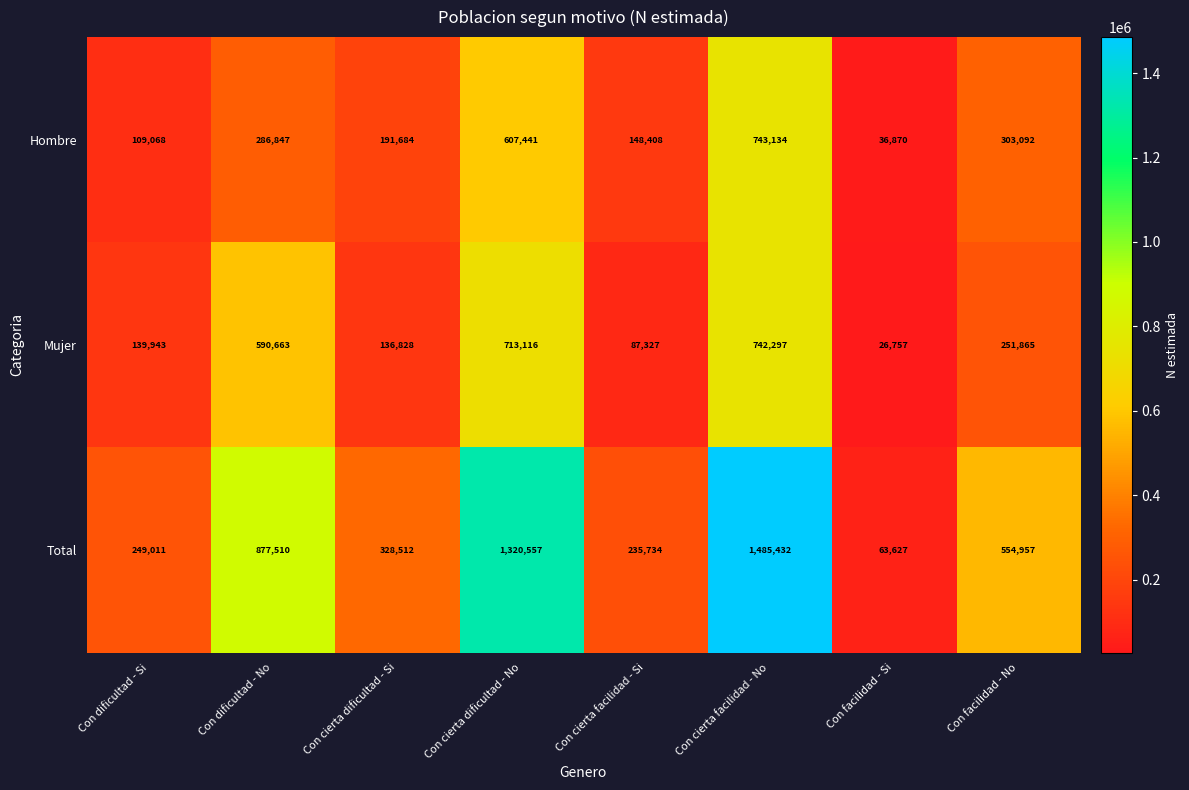

Reading left to right, list all the values displayed in this chart.

Hombre: Con dificultad - Si=109068	Con dificultad - No=286847	Con cierta dificultad - Si=191684	Con cierta dificultad - No=607441	Con cierta facilidad - Si=148408	Con cierta facilidad - No=743134	Con facilidad - Si=36870	Con facilidad - No=303092
Mujer: Con dificultad - Si=139943	Con dificultad - No=590663	Con cierta dificultad - Si=136828	Con cierta dificultad - No=713116	Con cierta facilidad - Si=87327	Con cierta facilidad - No=742297	Con facilidad - Si=26757	Con facilidad - No=251865
Total: Con dificultad - Si=249011	Con dificultad - No=877510	Con cierta dificultad - Si=328512	Con cierta dificultad - No=1320557	Con cierta facilidad - Si=235734	Con cierta facilidad - No=1485432	Con facilidad - Si=63627	Con facilidad - No=554957